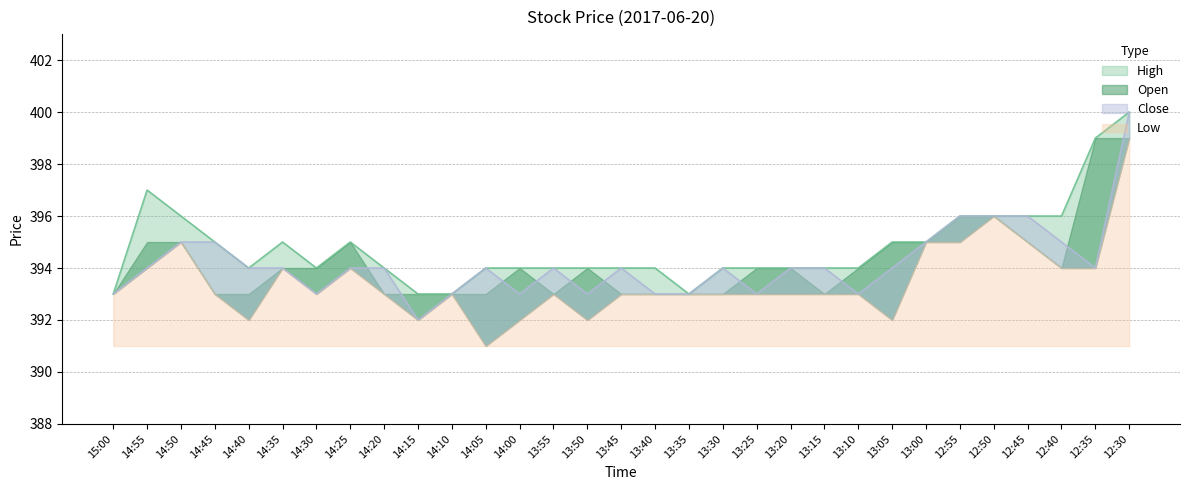

List the labels in order of High value, smallest first.

15:00, 14:15, 14:10, 13:35, 14:40, 14:30, 14:20, 14:05, 14:00, 13:55, 13:50, 13:45, 13:40, 13:30, 13:25, 13:20, 13:15, 13:10, 14:45, 14:35, 14:25, 13:05, 13:00, 14:50, 12:55, 12:50, 12:45, 12:40, 14:55, 12:35, 12:30